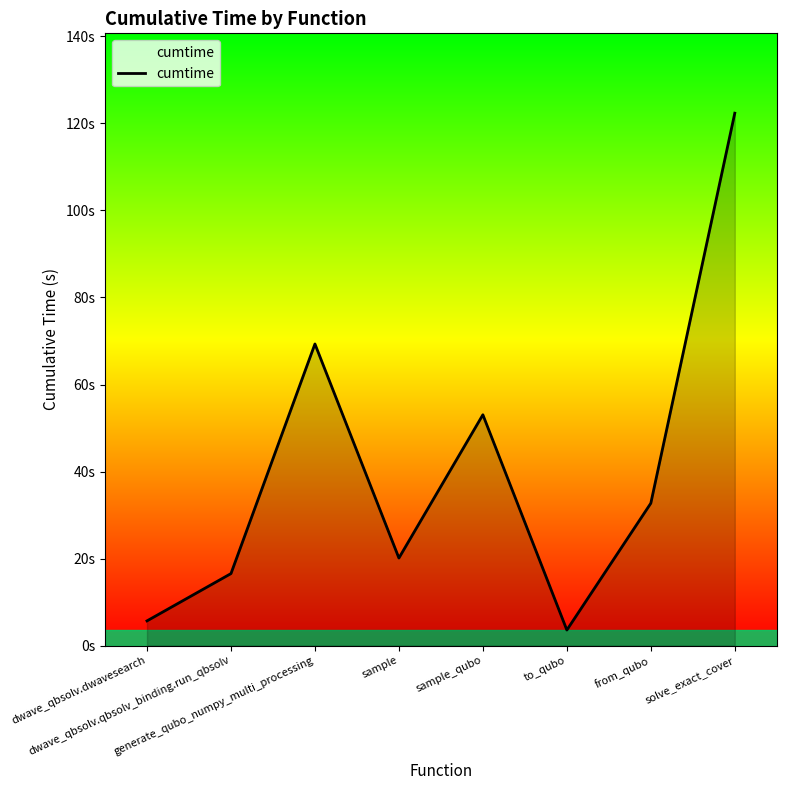

Rank the categories by value from highest to lowest.

solve_exact_cover, generate_qubo_numpy_multi_processing, sample_qubo, from_qubo, sample, dwave_qbsolv.qbsolv_binding.run_qbsolv, dwave_qbsolv.dwavesearch, to_qubo